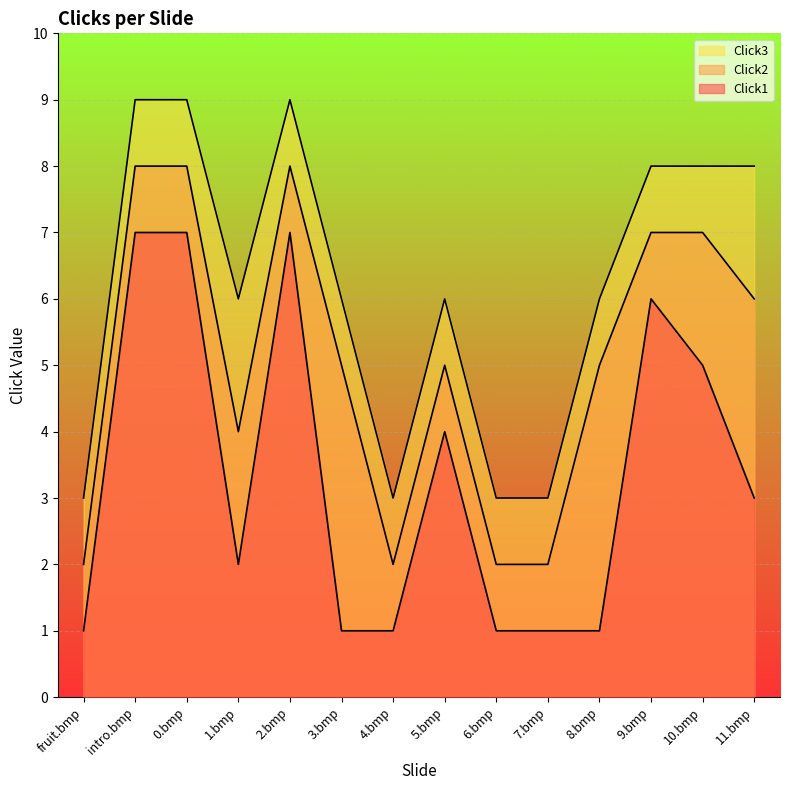

Rank the categories by Click3 value from lowest to highest.

fruit.bmp, 4.bmp, 6.bmp, 7.bmp, 1.bmp, 3.bmp, 5.bmp, 8.bmp, 9.bmp, 10.bmp, 11.bmp, intro.bmp, 0.bmp, 2.bmp